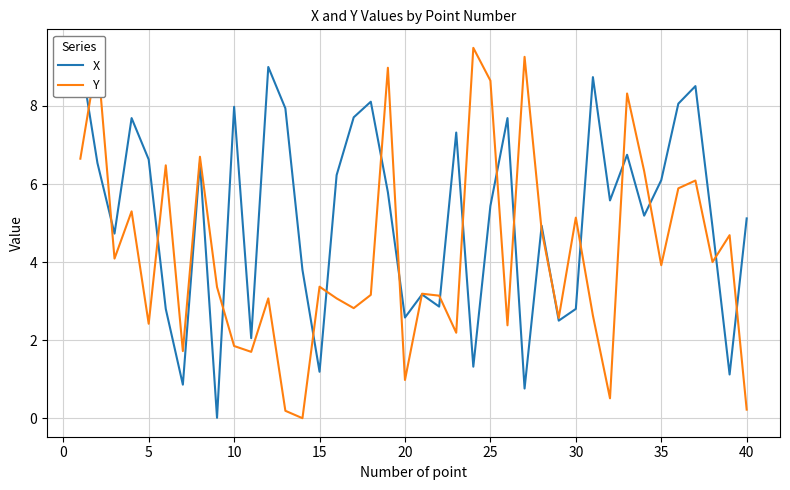

The value of Y at 5 is 2.4. True or false?

True